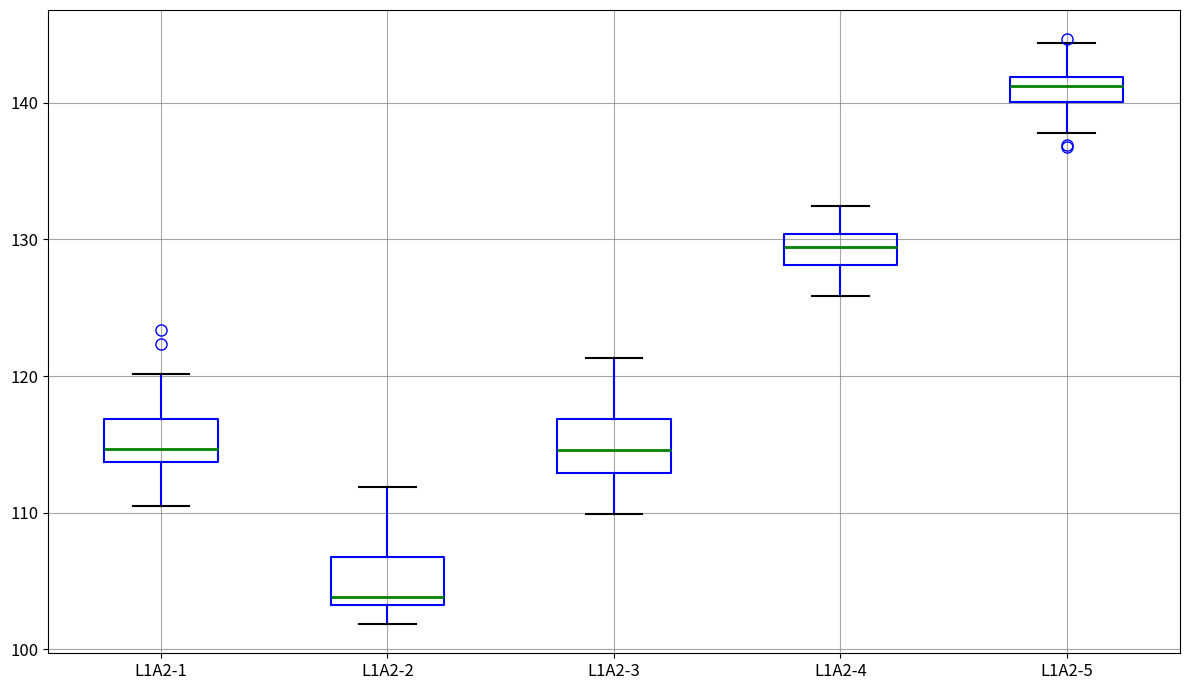

Where is the lower edge of the box for L1A2-2 on the y-axis? The values are not printed on the chart, so give them approximately, as read against the axis.

103